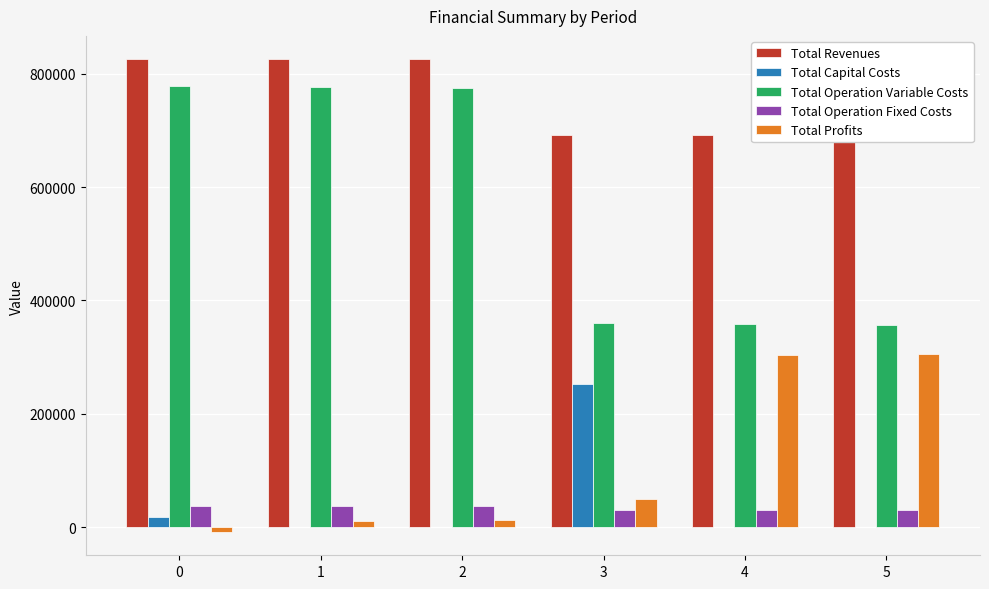

What are all the series names shown in the legend?

Total Revenues, Total Capital Costs, Total Operation Variable Costs, Total Operation Fixed Costs, Total Profits